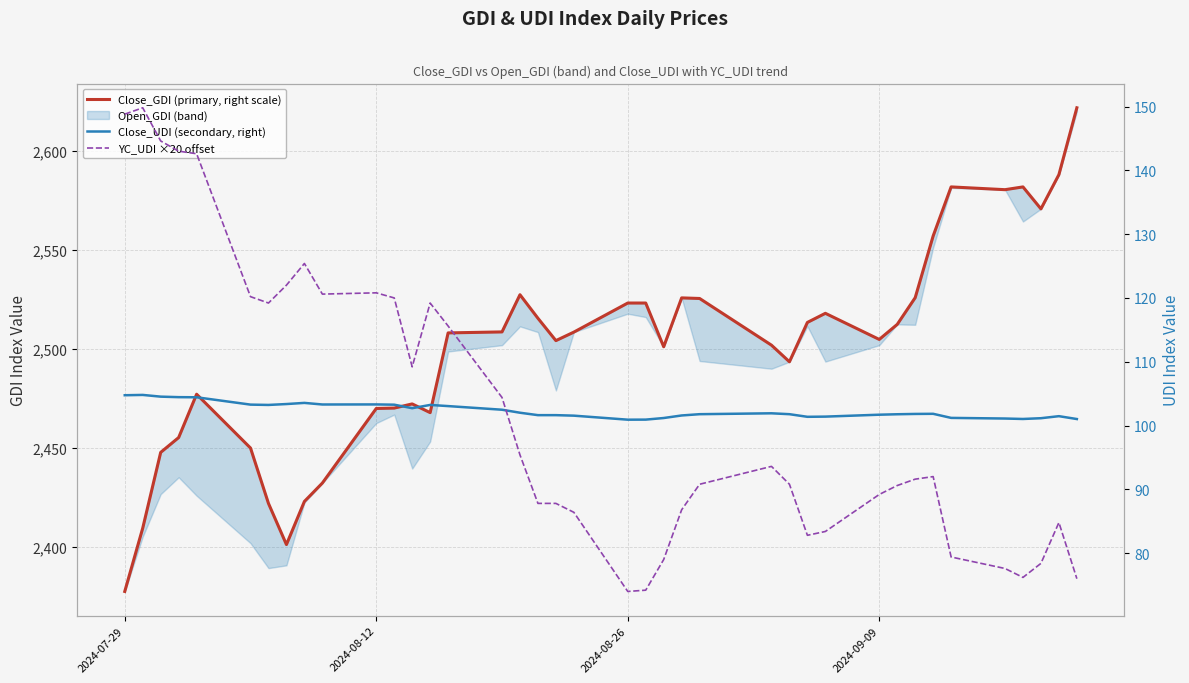

Reading left to right, extract all data points from this chart.

Close_GDI (primary, right scale): 2377.3	2409.3	2447.6	2455.1	2477.0	2449.8	2421.8	2401.0	2422.8	2432.1	2469.8	2470.0	2472.1	2467.7	2508.0	2508.5	2527.3	2515.4	2504.1	2508.4	2523.1	2523.1	2501.0	2525.7	2525.4	2501.8	2493.4	2513.3	2517.9	2504.7	2512.3	2525.8	2557.0	2581.8	2580.4	2581.8	2570.7	2588.0	2621.8
Close_UDI (secondary, right): 104.8	104.8	104.5	104.5	104.4	103.3	103.2	103.4	103.5	103.3	103.3	103.3	102.7	103.2	103.0	102.5	102.0	101.6	101.6	101.5	100.9	100.9	101.2	101.6	101.8	101.9	101.8	101.4	101.4	101.7	101.8	101.8	101.8	101.2	101.1	101.0	101.2	101.5	101.0
YC_UDI ×20 offset: 148.8	149.8	144.6	143.0	142.6	120.2	119.2	122.0	125.4	120.6	120.8	120.0	109.2	119.2	115.6	104.4	95.4	87.8	87.8	86.4	74.0	74.2	79.0	86.8	90.8	93.6	90.8	82.8	83.4	89.2	90.6	91.6	92.0	79.4	77.6	76.2	78.4	84.8	76.0